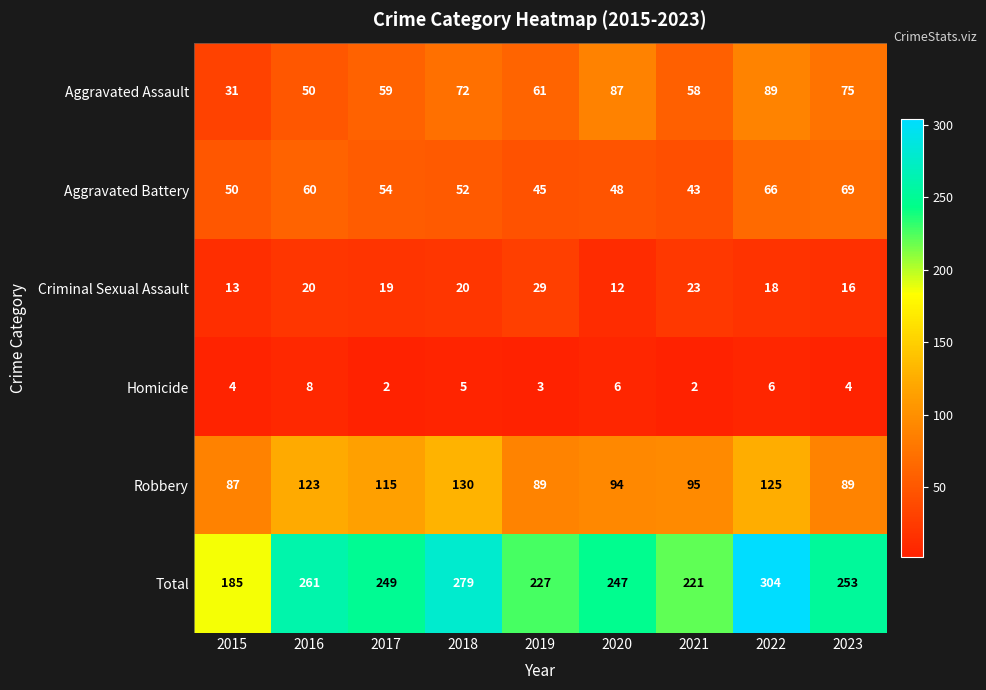

What is the spread (max minus min) of values at 2020?

241